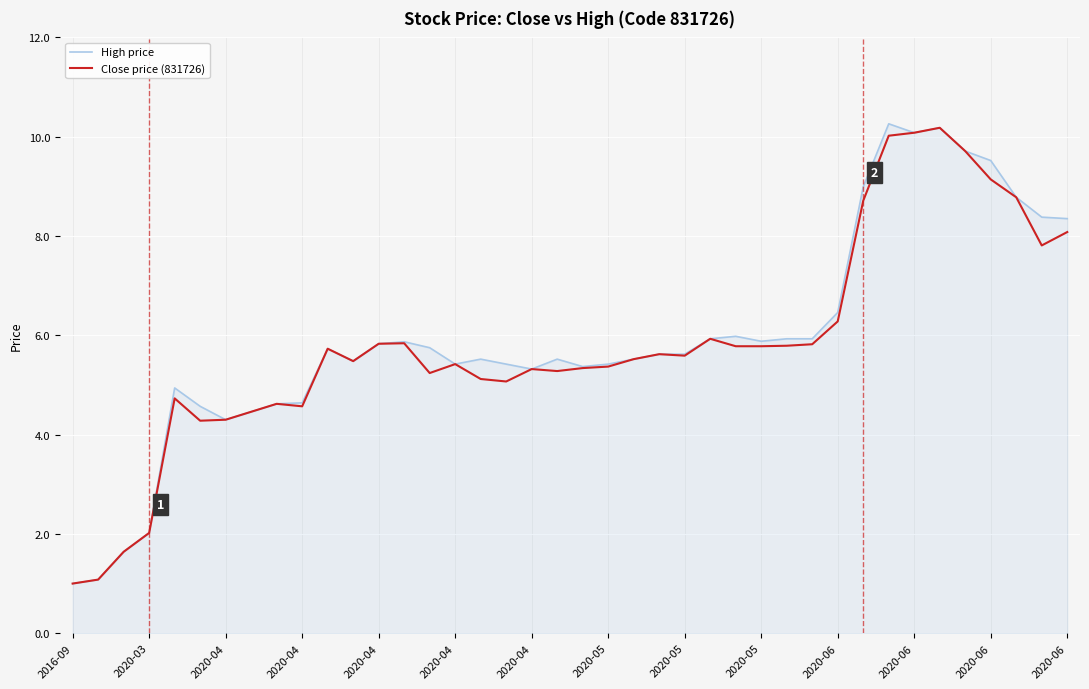

What is the lowest value of the High price series?

1.0